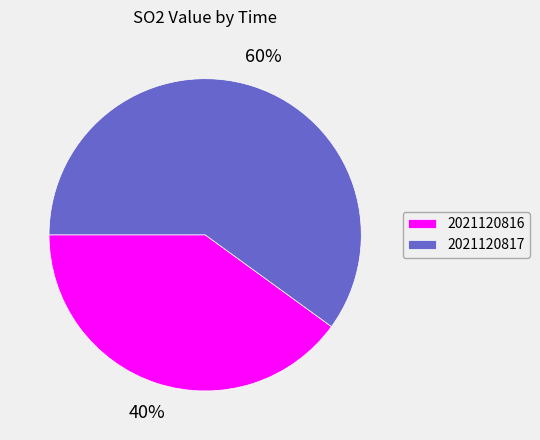

Which category has the biggest portion of the pie?

2021120817